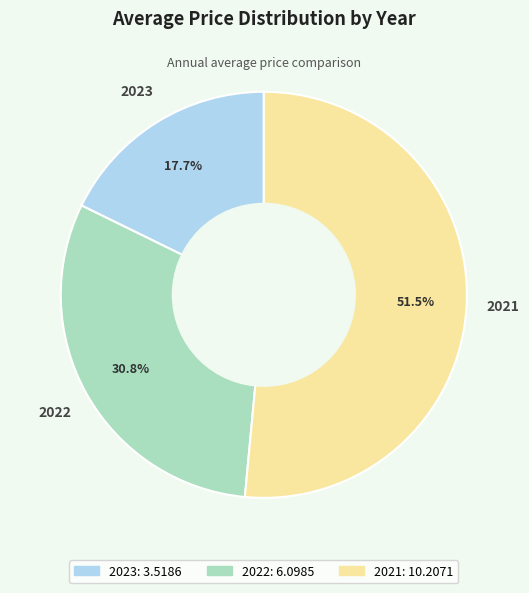

How many segments does this pie chart have?

3